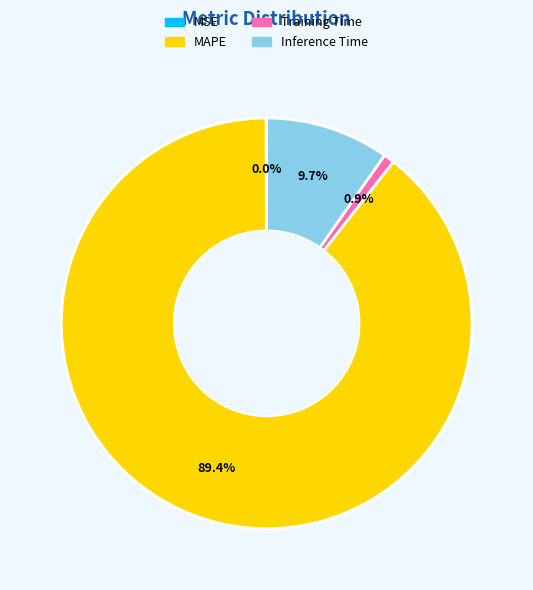

Which slice is the largest?

MAPE